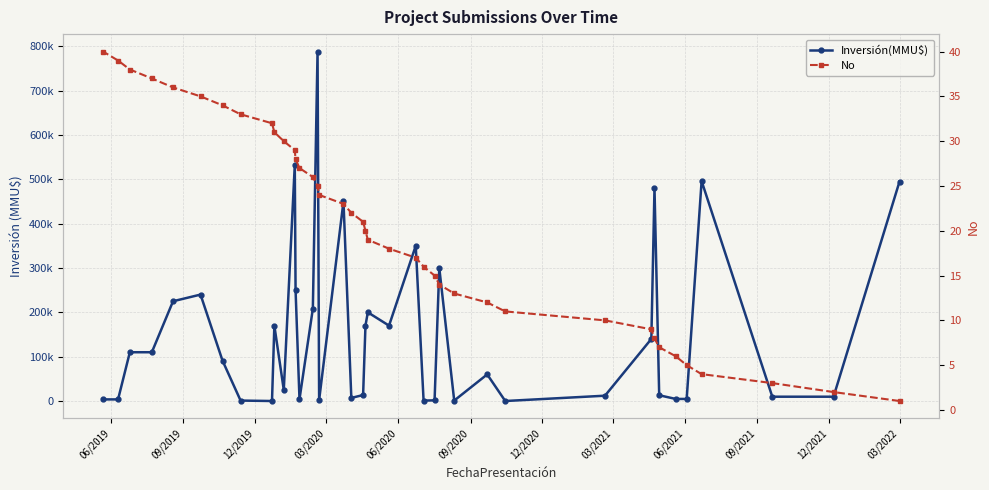

In Inversión(MMU$), how many points are higher than both neighbors (excluding endpoints)?

11